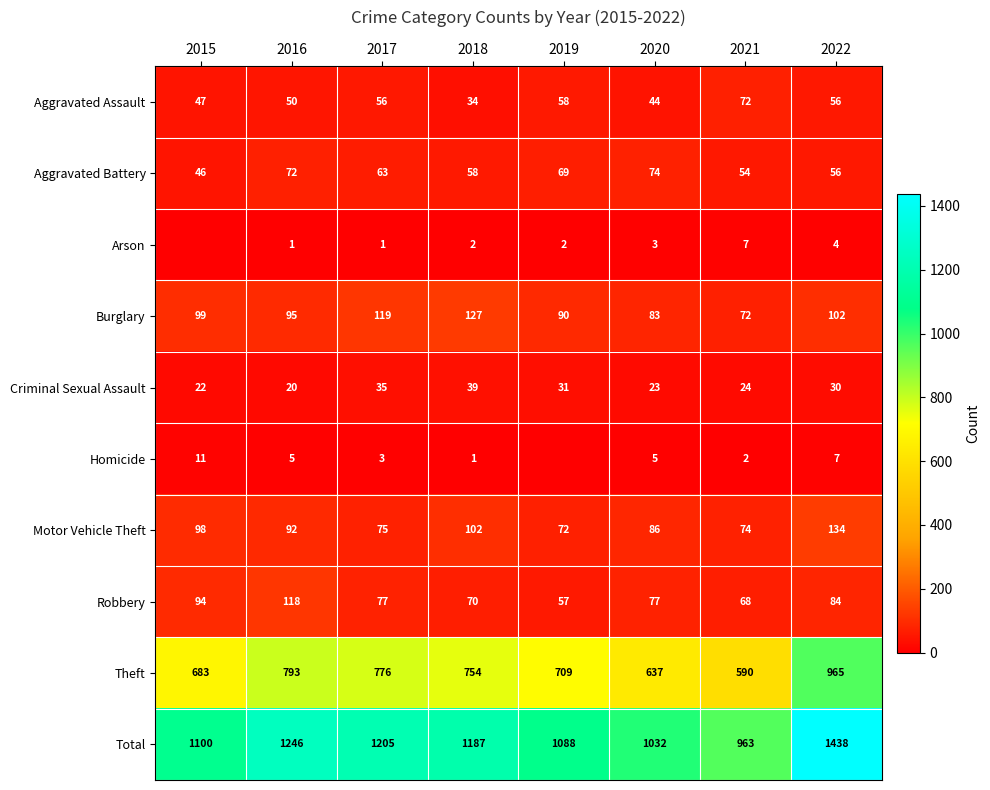

What is the average value of the Theft series?

738